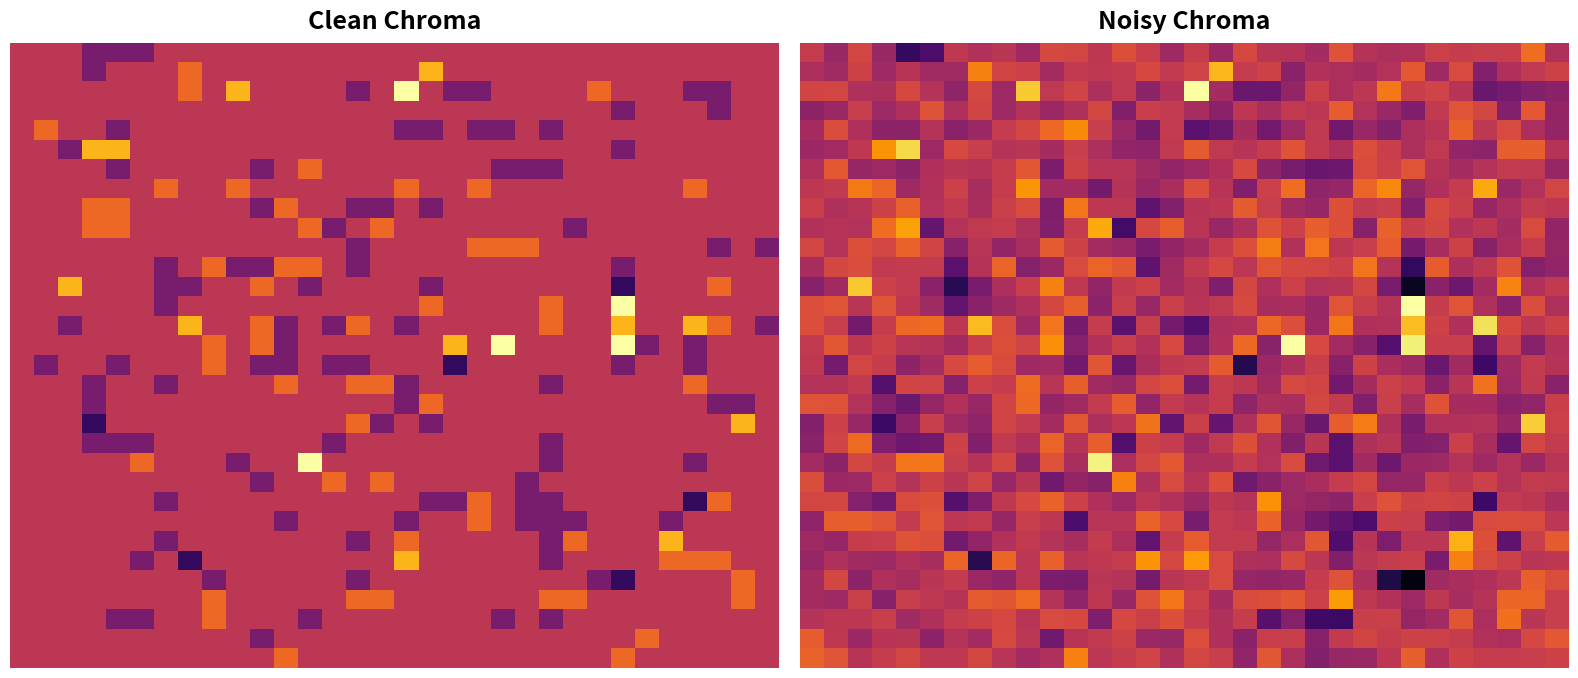

Between 16 and 7, which is larger?

16